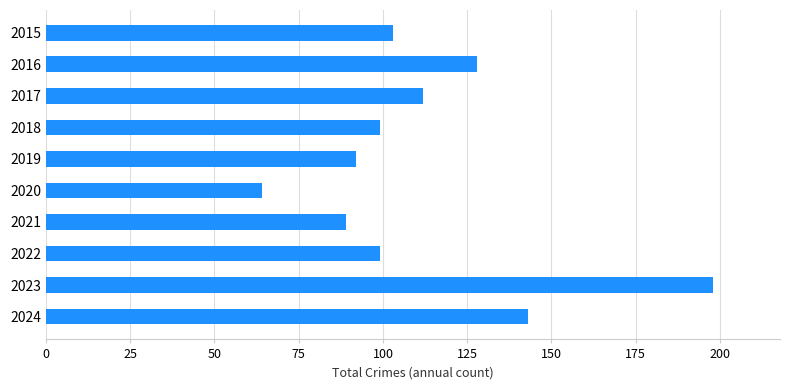

What is the value of the 1st bar from the top?

103